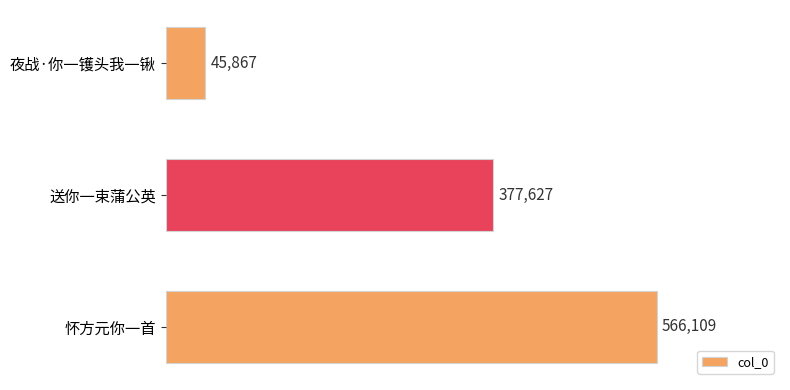

Count the number of data series in this chart.

1